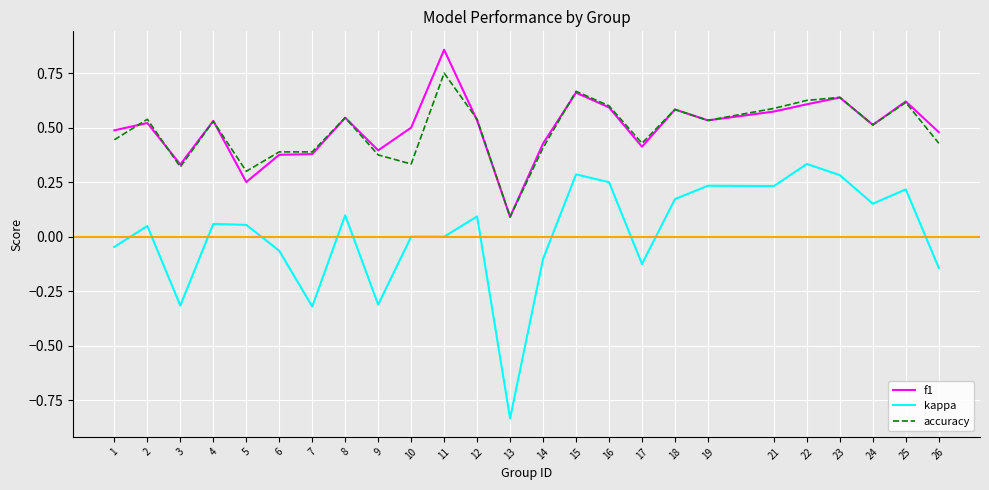

What is the total value across all series at 2?

1.1